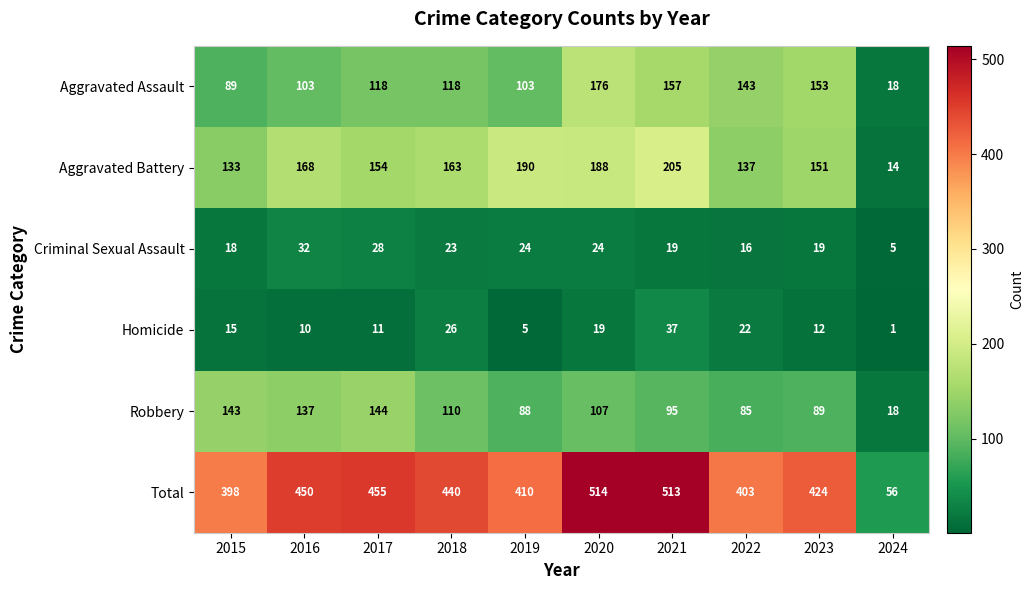

What value does the Homicide series have at 2022, to the nearest 5?

20